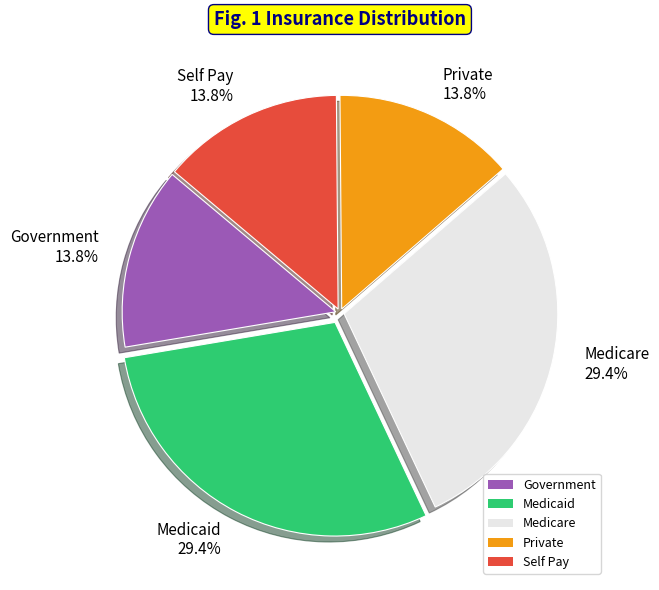

Is there any slice that represents more than half of the pie?

No